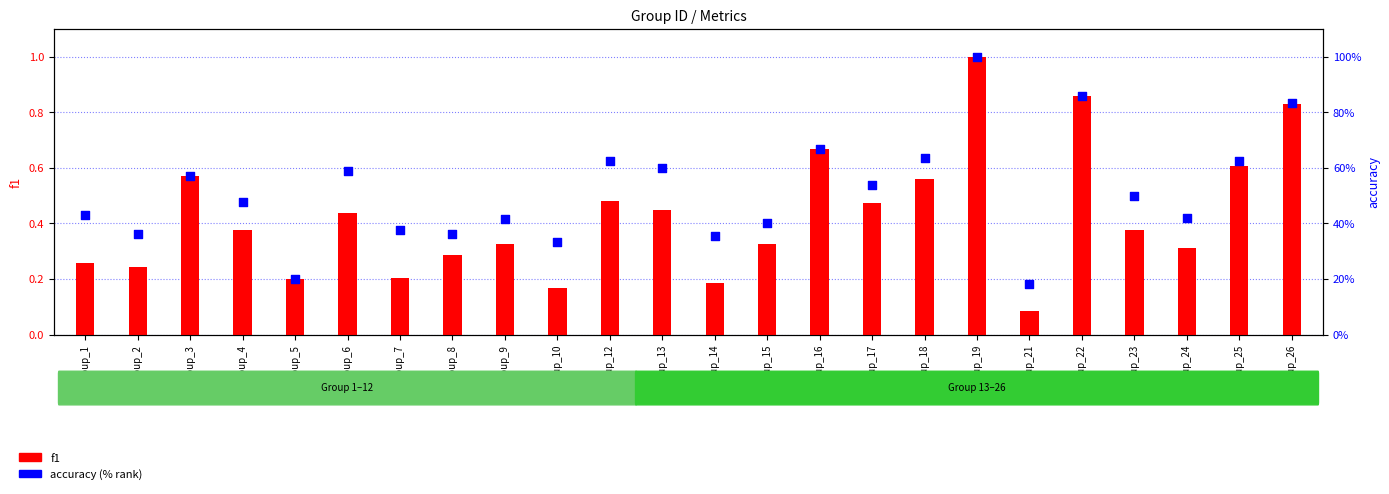

Which series contains the lowest Y value?

f1